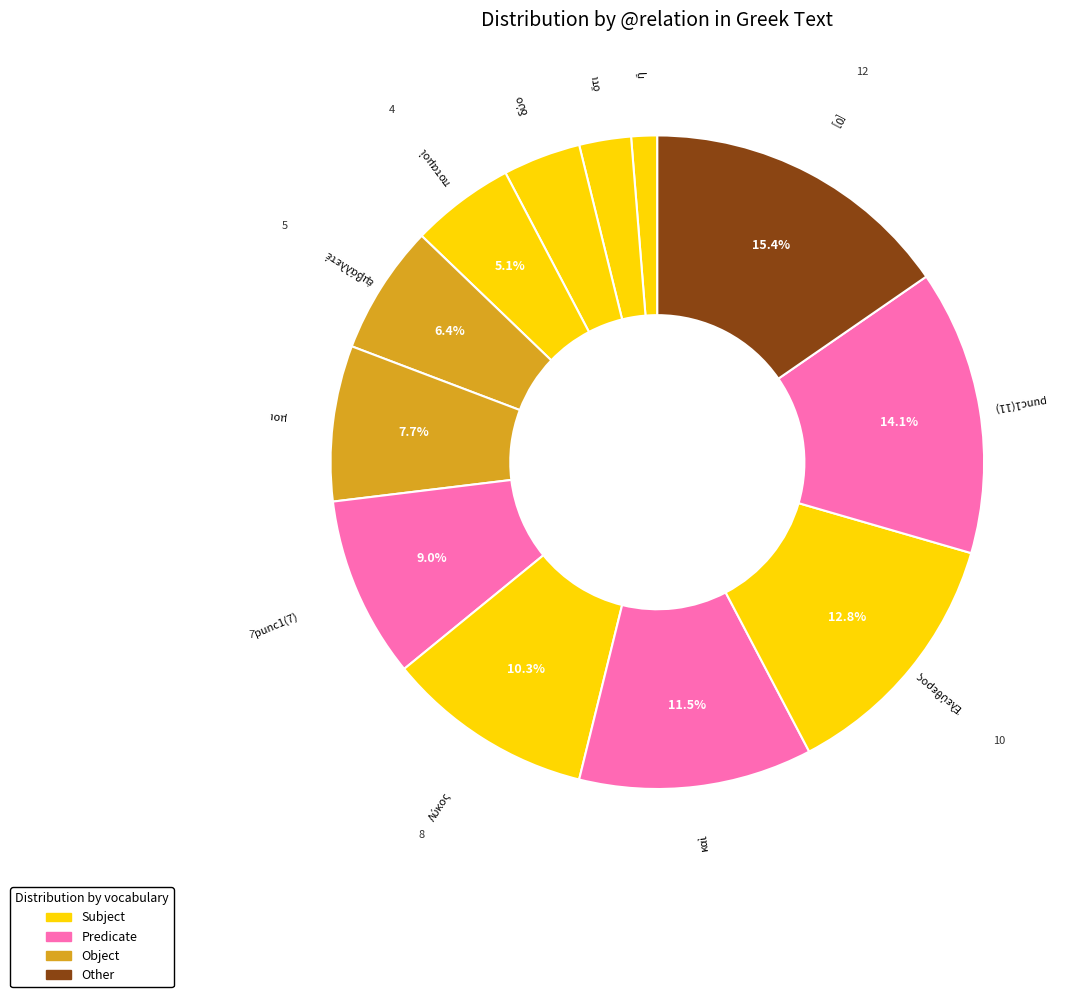

How many segments does this pie chart have?

12